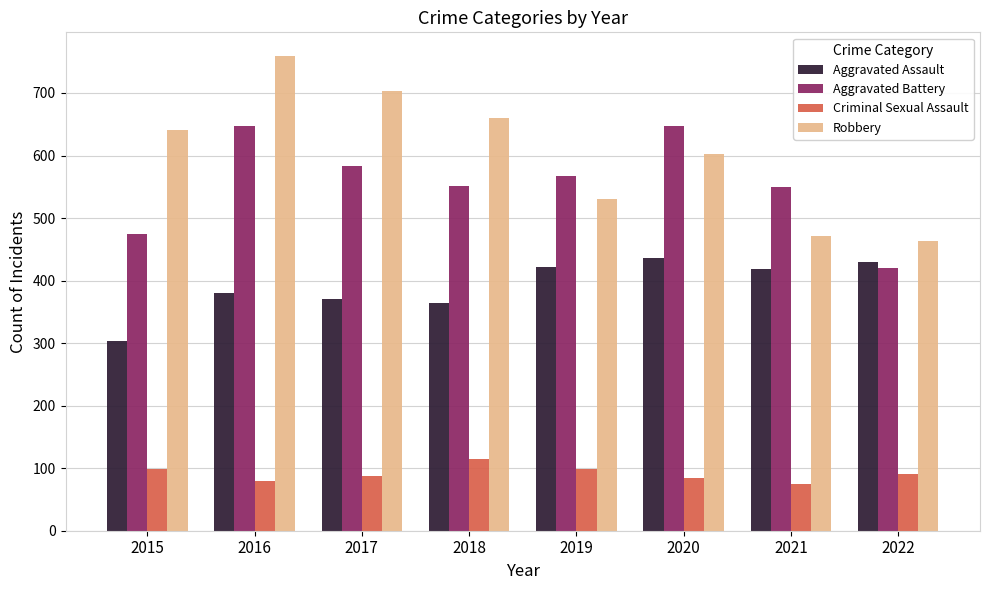

At which category is the sum across all series the highest?

2016